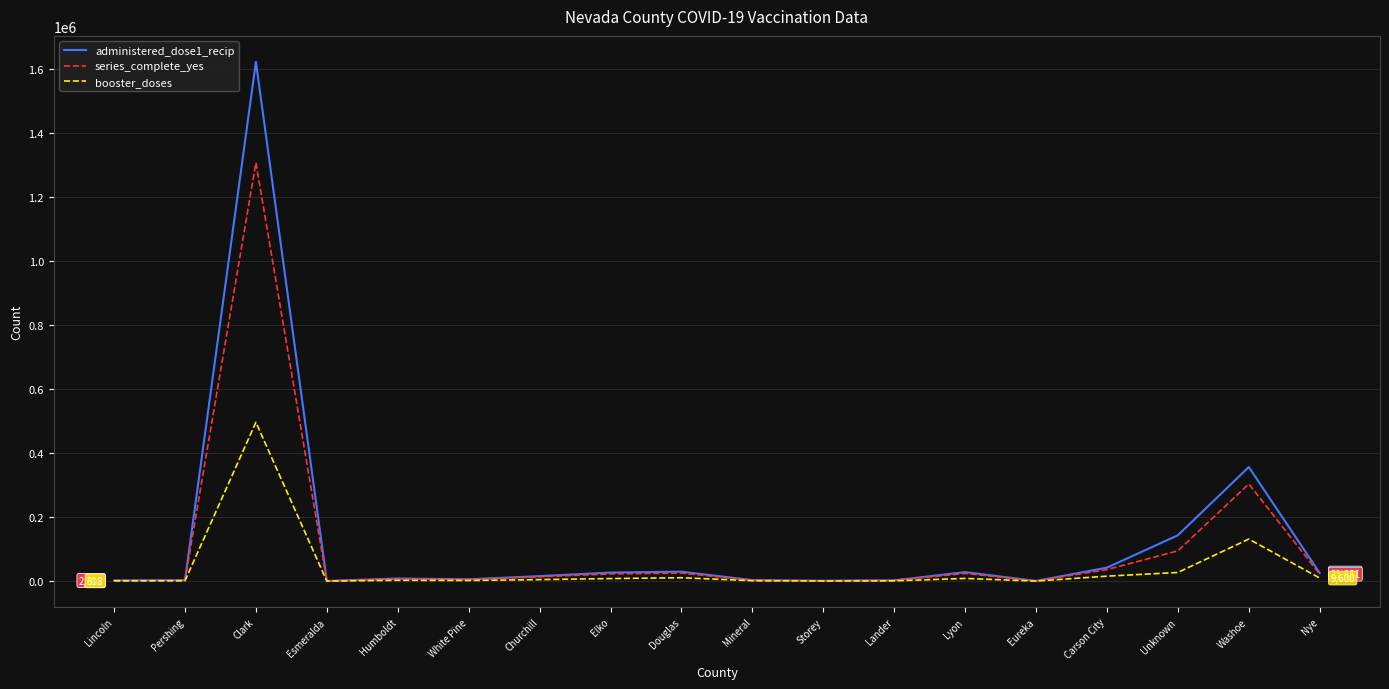

Is it true that administered_dose1_recip equals 1621871 at Clark?

True